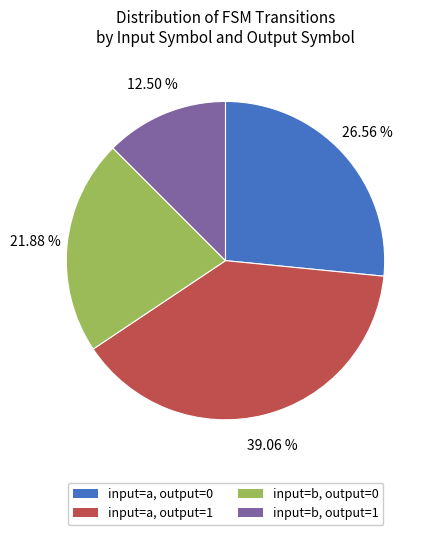

Is there any slice that represents more than half of the pie?

No